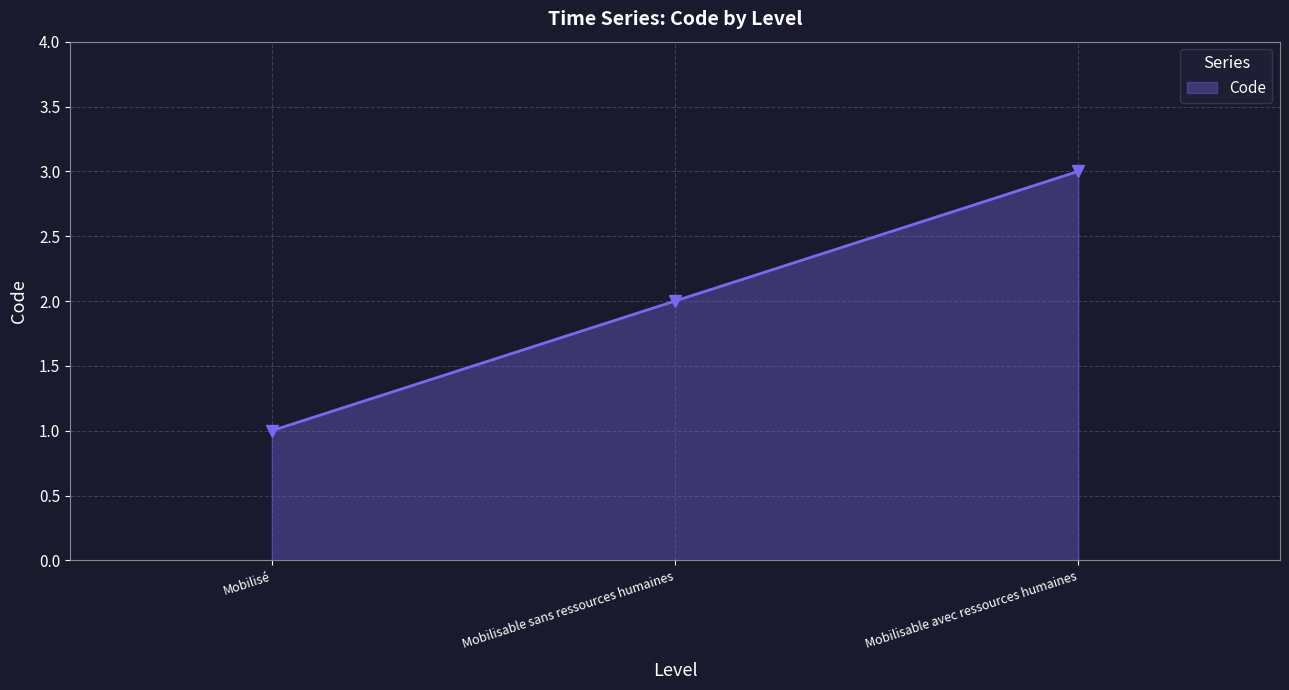

List the labels in order of value, largest first.

Mobilisable avec ressources humaines, Mobilisable sans ressources humaines, Mobilisé